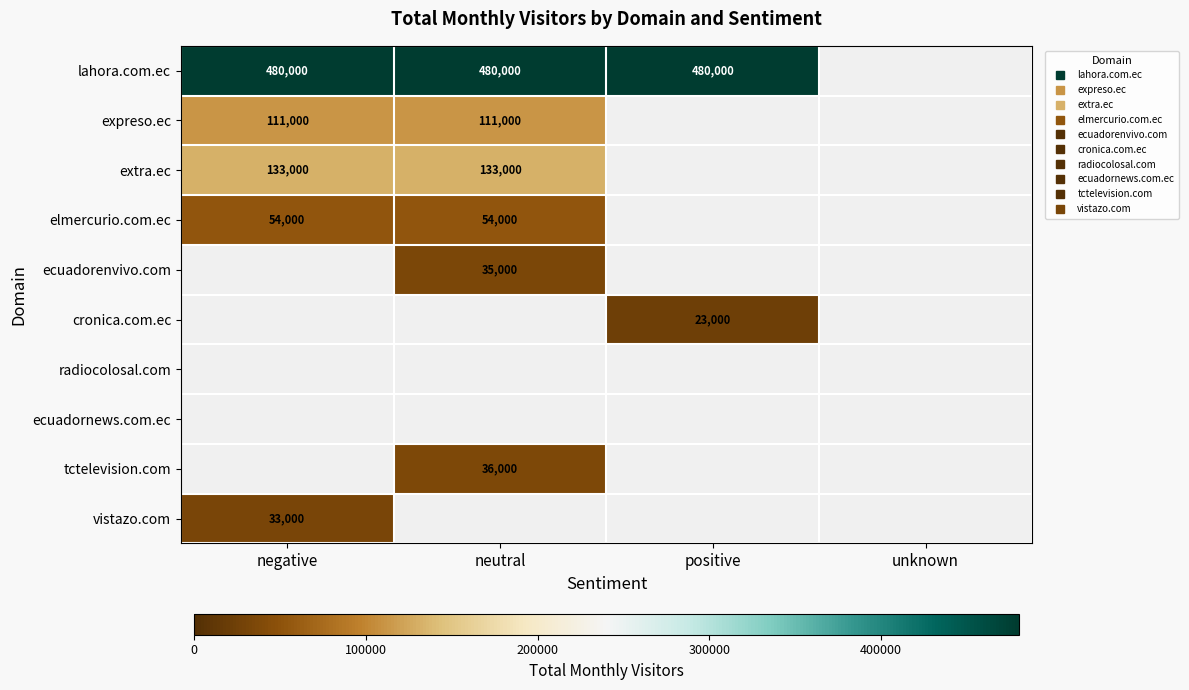

What is the highest value of the lahora.com.ec series?

480000.0